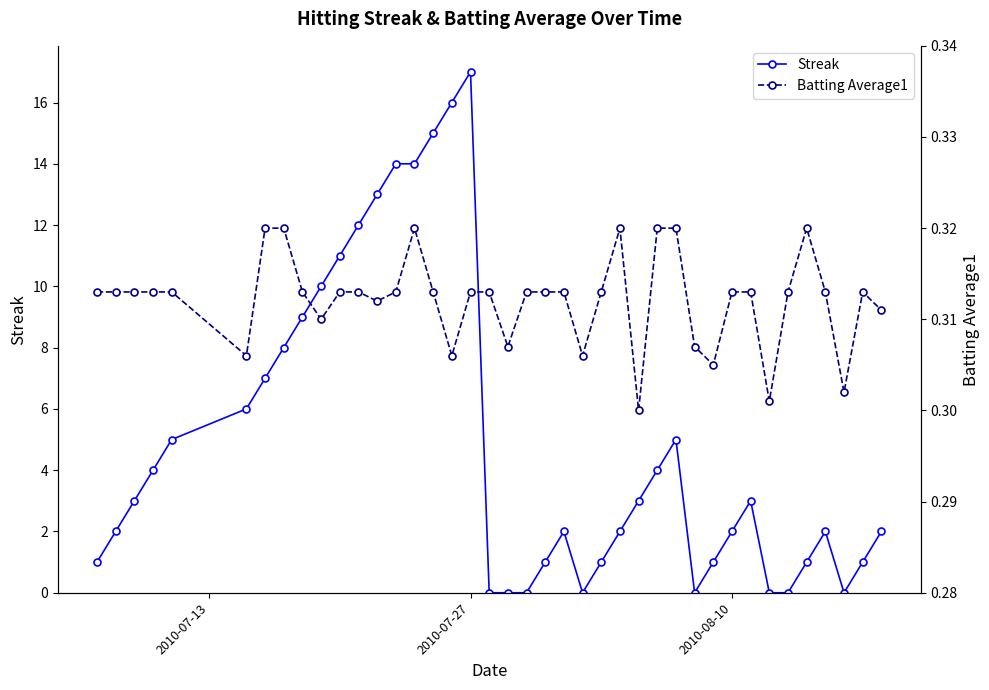

How many lines are shown in the chart?

2